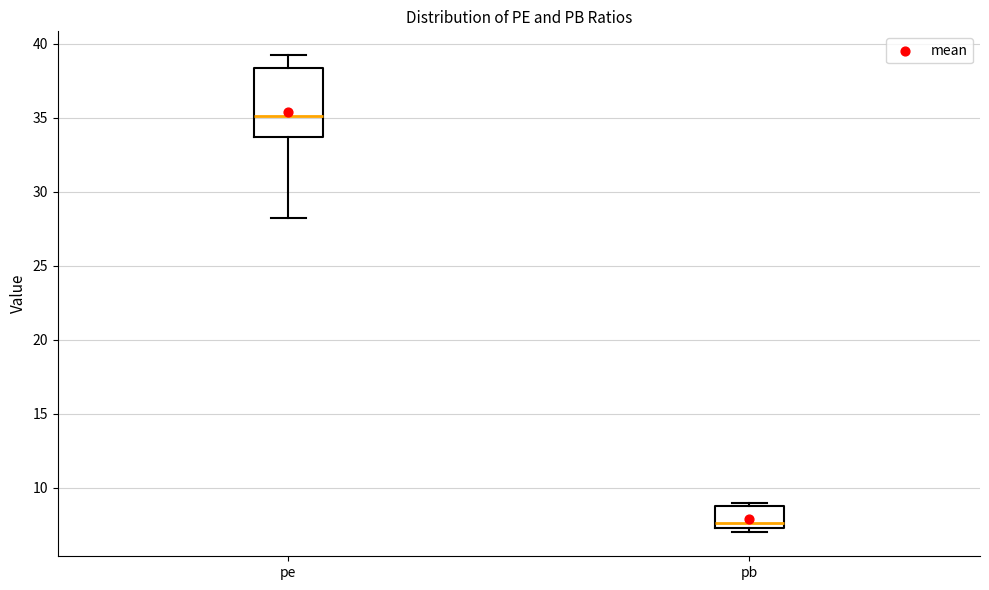

Reading left to right, read every box against the y-axis: the position of its median line, the range the box covers, and the ends of its whiskers. The values are not printed on the chart, so give them approximately, as read against the axis.

pe: median 35.0, box 33.5 to 38.5, whiskers 28.0 to 39.0
pb: median 7.5, box 7.0 to 8.5, whiskers 7.0 (just below the box's lower edge) to 9.0